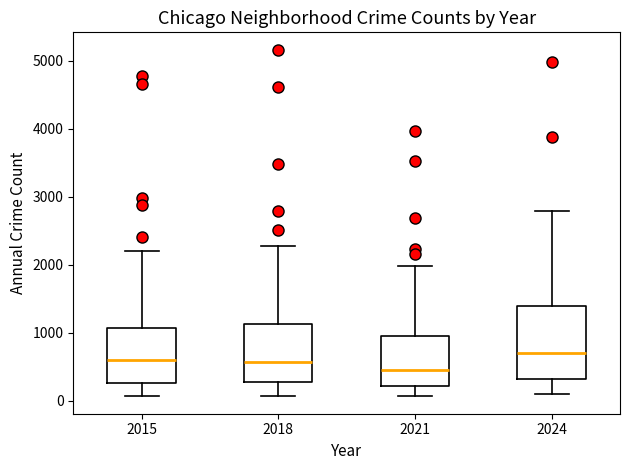

Comparing the boxes themselves (not the whiskers), which one is the tallest?

2024